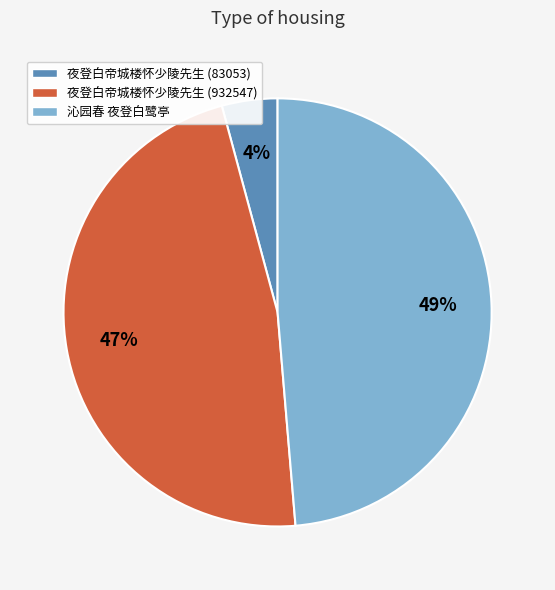

How many slices are in this pie chart?

3